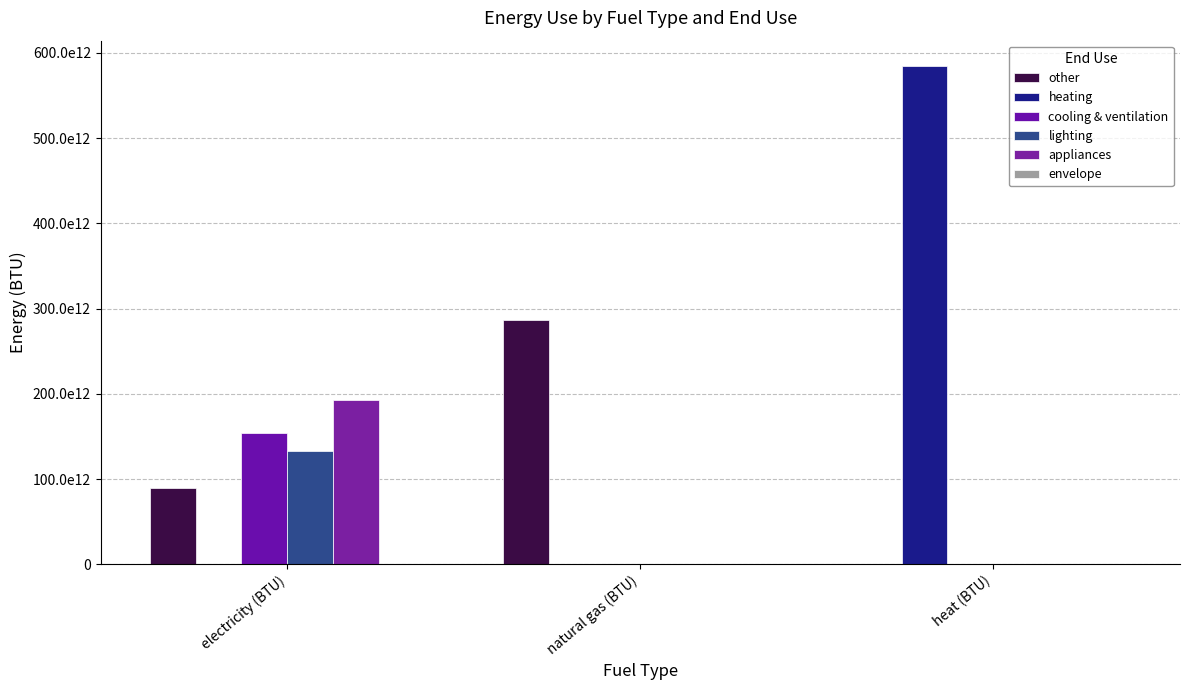

At which category does the chart reach its minimum across all series?

heat (BTU)